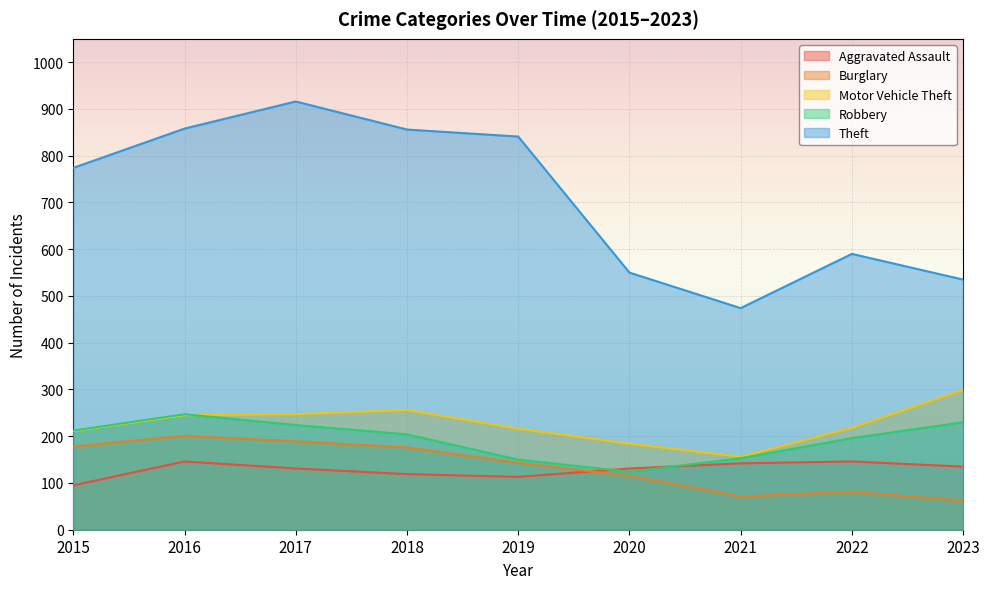

Is it true that Burglary equals 44 at 2022?

False